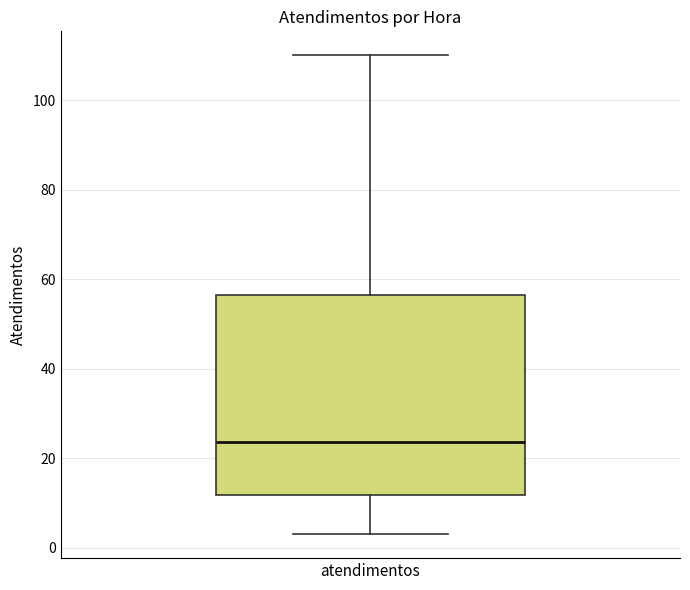

Transcribe this box plot: give where the median line is, the range the box spans, and where the two whiskers end, as read against the y-axis. The values are not printed on the chart, so give them approximately, as read against the axis.

median 24, box 12 to 56, whiskers 4 to 110